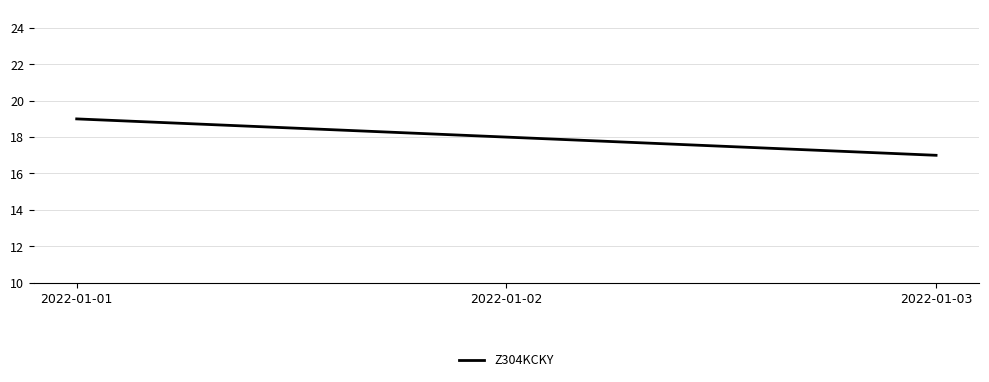

The value at 2022-01-03 is 28. True or false?

False